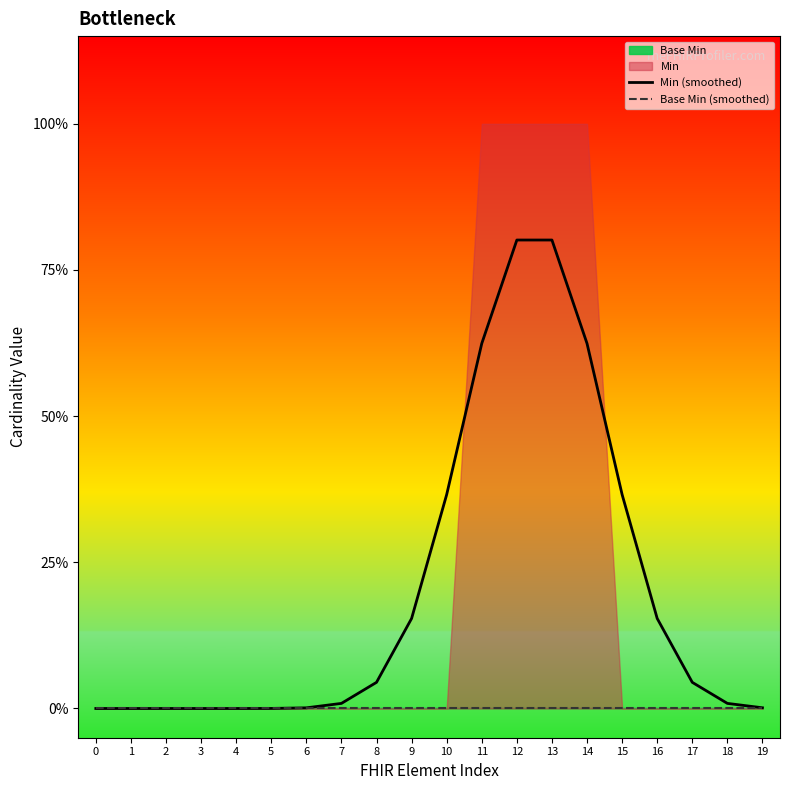

What is the sum of all Min (smoothed) values?

4.0